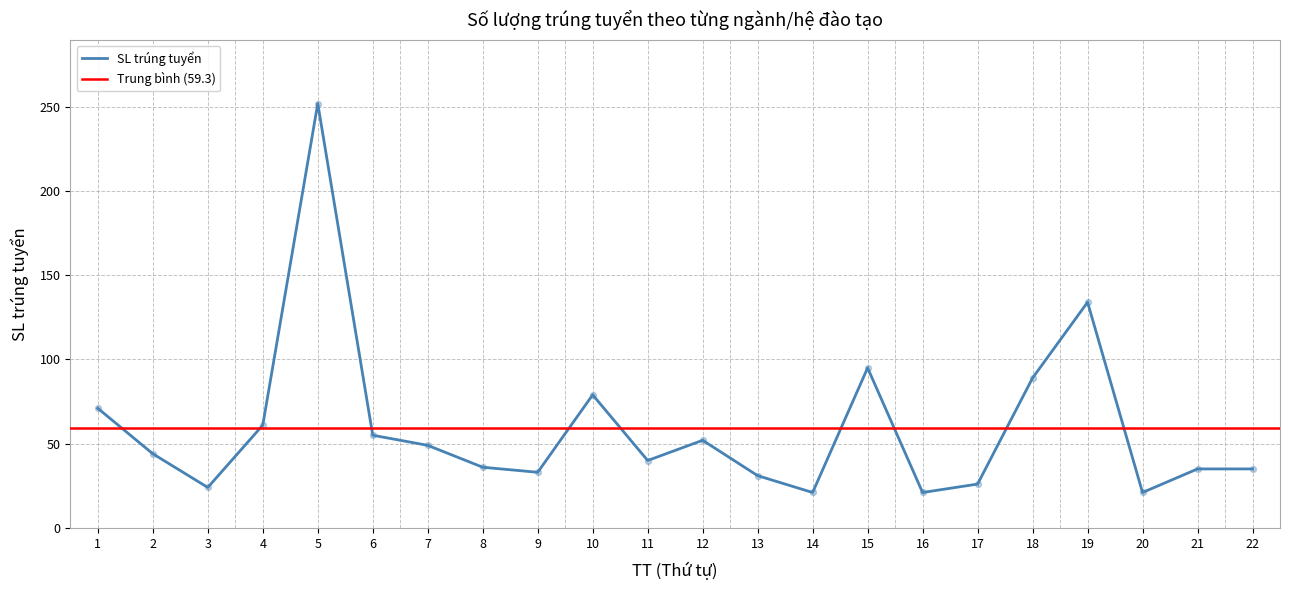

What is the change in value from 5 to 14?

-231